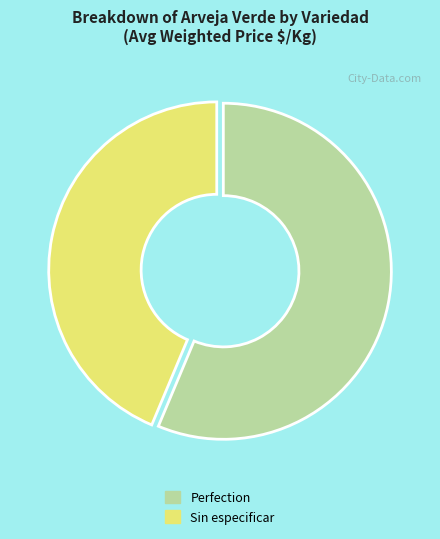

Which slice is the largest?

Perfection